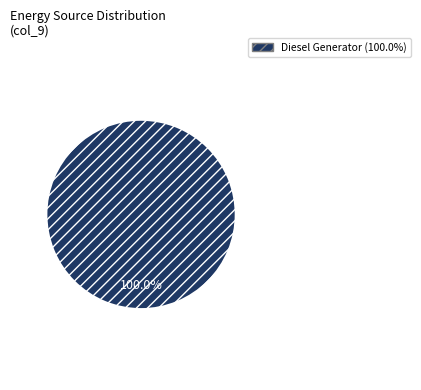

Is there any slice that represents more than half of the pie?

Yes